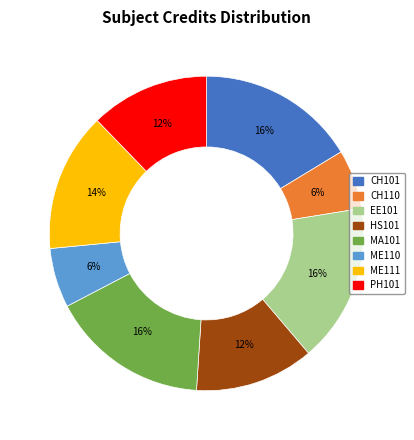

Is it true that HS101 is 3% of the pie?

False